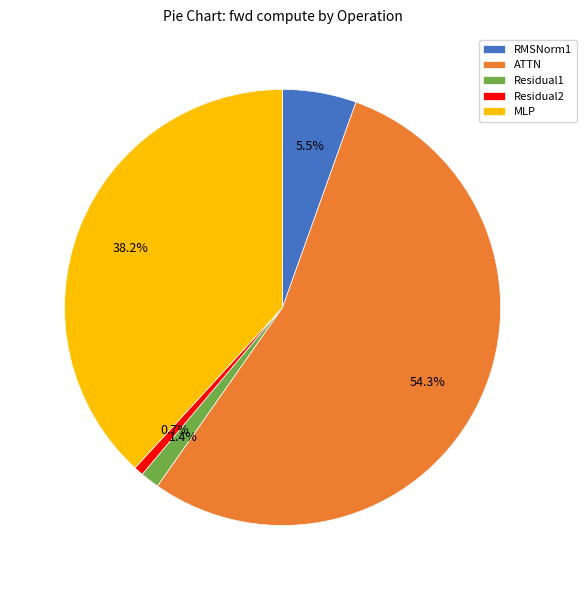

What portion of the pie excludes Residual1?

98.6%